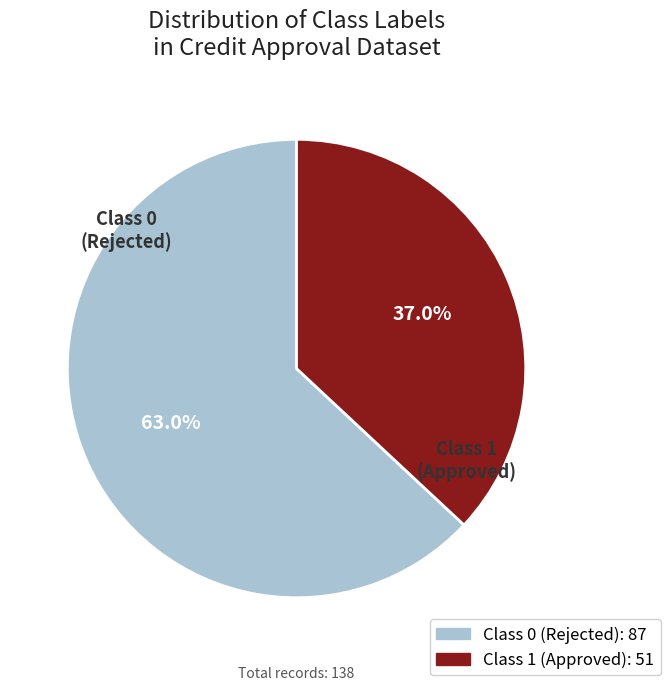

What is the largest slice in the pie chart?

Class 0